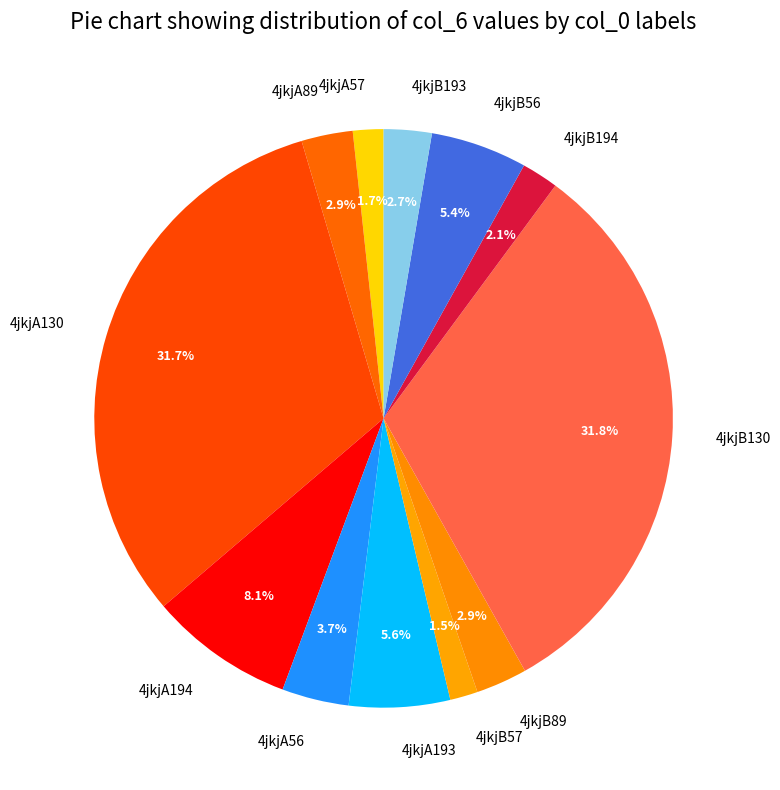

Is 4jkjB194 the majority of the pie?

No